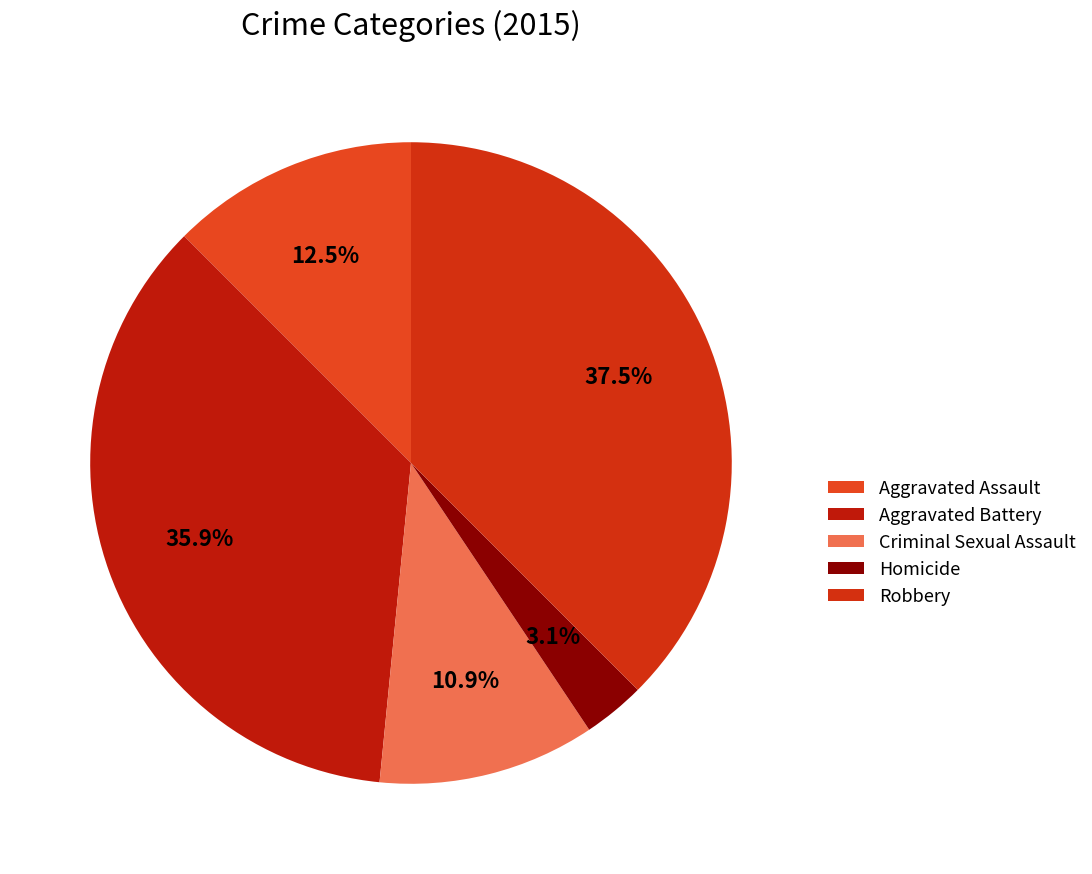

What percentage is NOT represented by Criminal Sexual Assault?

89.1%